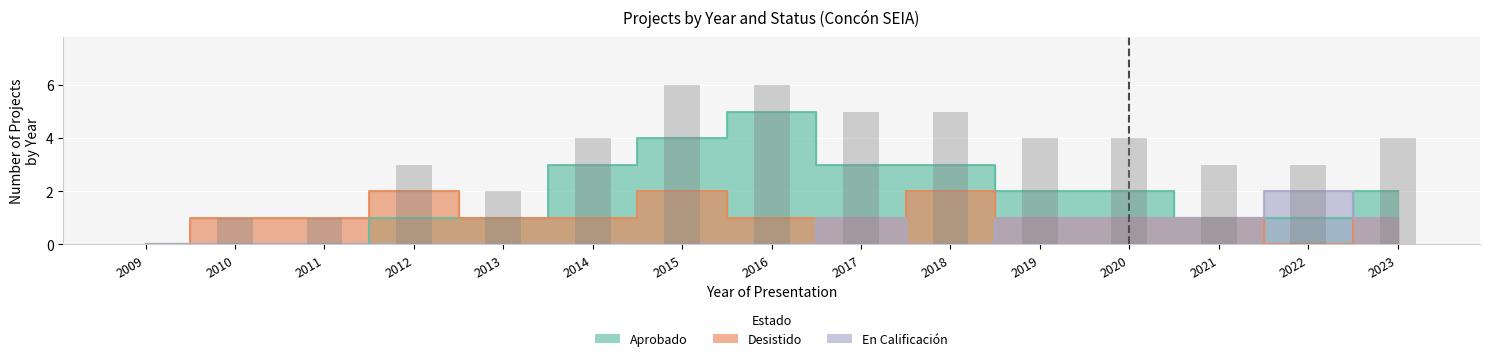

What is the difference between the second highest and second lowest values?

5